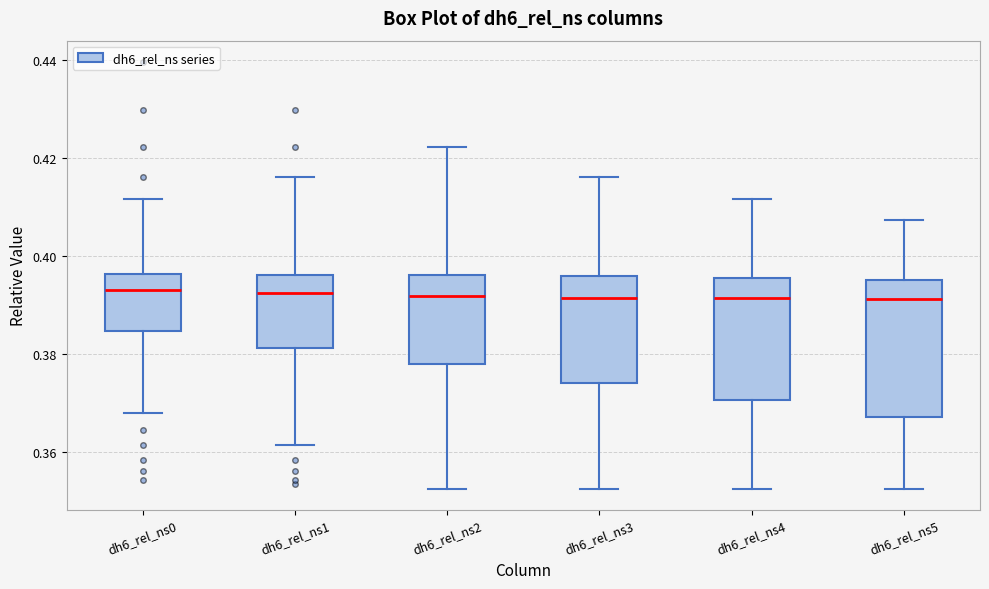

Reading left to right, read every box against the y-axis: the position of its median line, the range the box covers, and the ends of its whiskers. The values are not printed on the chart, so give them approximately, as read against the axis.

dh6_rel_ns0: median 0.394, box 0.384 to 0.396, whiskers 0.368 to 0.412
dh6_rel_ns1: median 0.392, box 0.382 to 0.396, whiskers 0.362 to 0.416
dh6_rel_ns2: median 0.392, box 0.378 to 0.396, whiskers 0.352 to 0.422
dh6_rel_ns3: median 0.392, box 0.374 to 0.396, whiskers 0.352 to 0.416
dh6_rel_ns4: median 0.392, box 0.370 to 0.396, whiskers 0.352 to 0.412
dh6_rel_ns5: median 0.392, box 0.368 to 0.394, whiskers 0.352 to 0.408